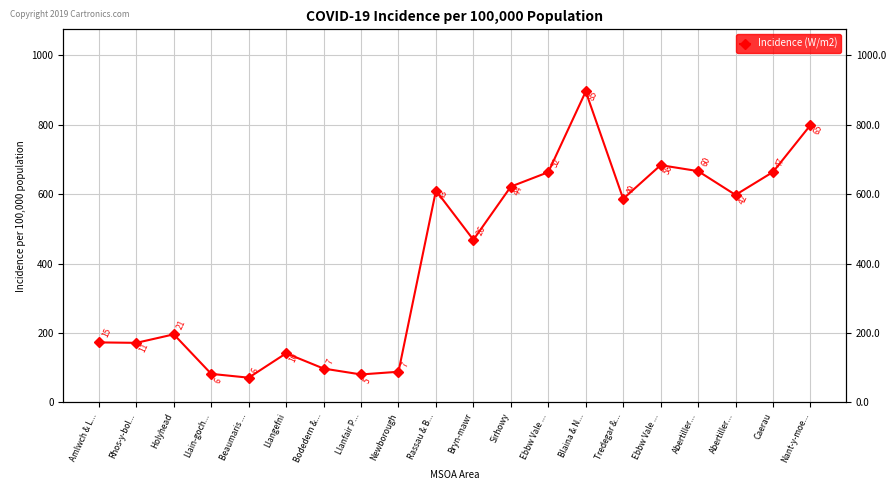

The chart shows a value of 50.8 at Rhos-y-bol.... True or false?

False